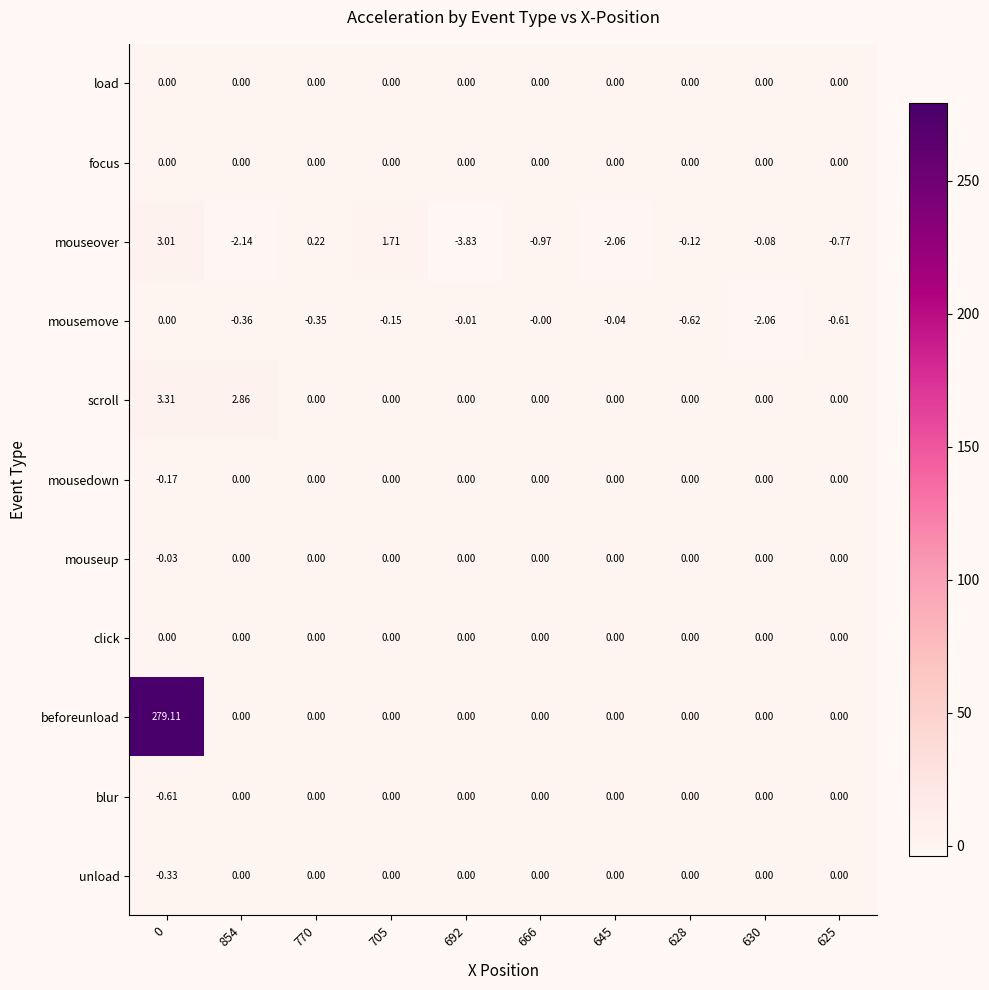

What is the total value across all series at 628?

-0.7